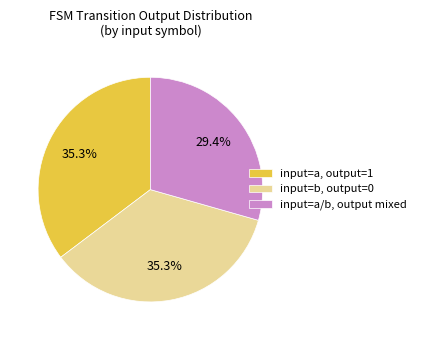

To the nearest percent, what is the average slice percentage?

33%